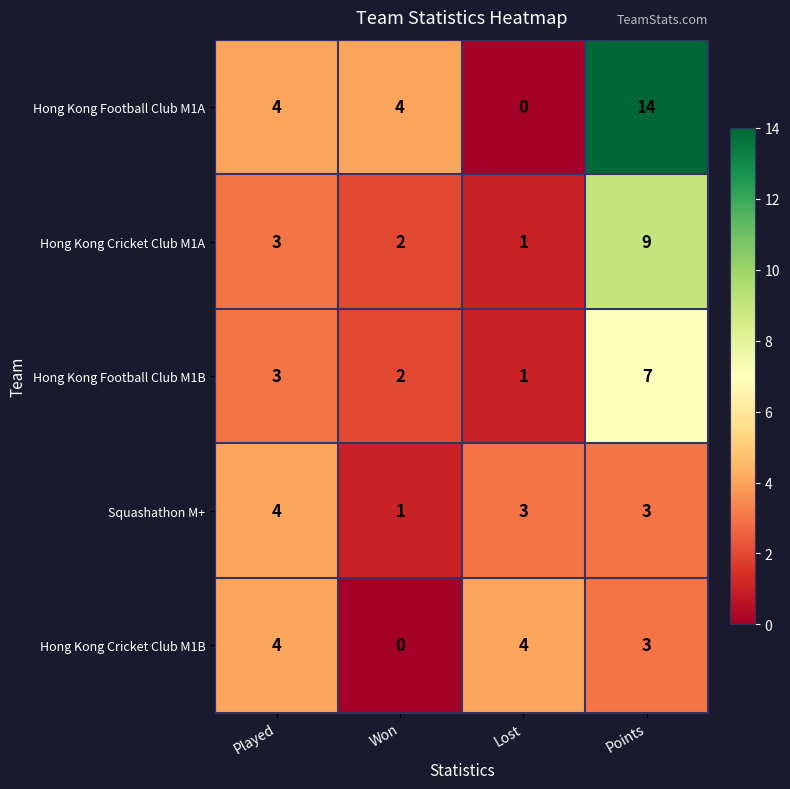

What is the difference between the maximum and minimum values in the Hong Kong Cricket Club M1A series?

8